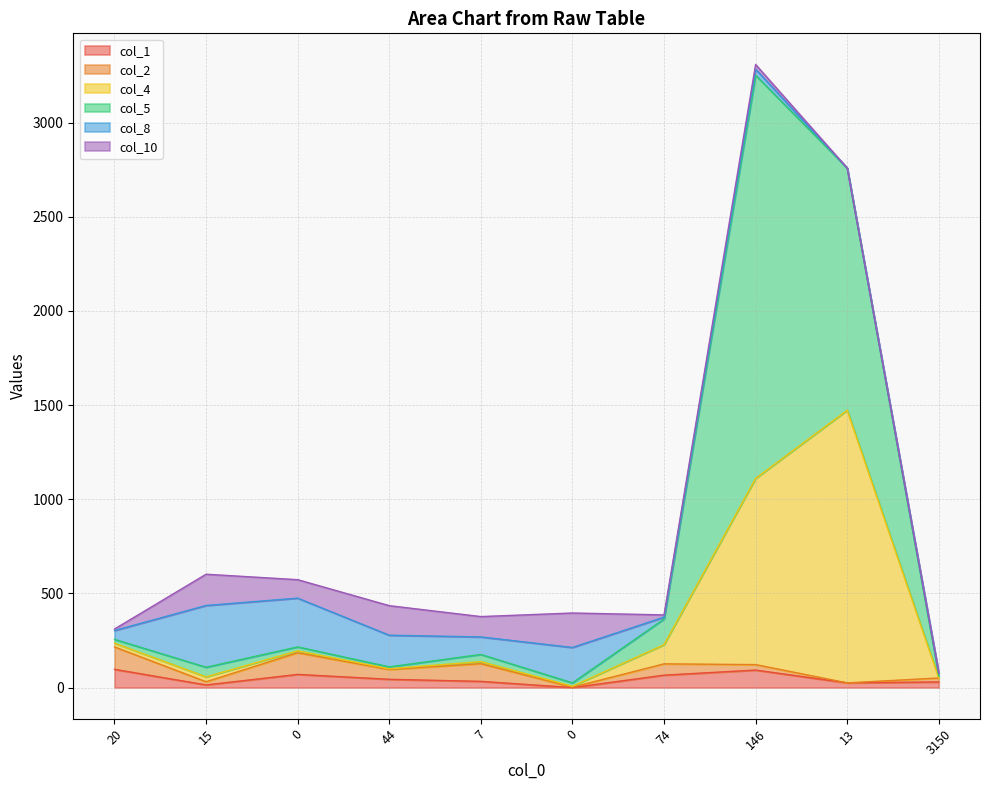

At which category does the chart reach its peak across all series?

146